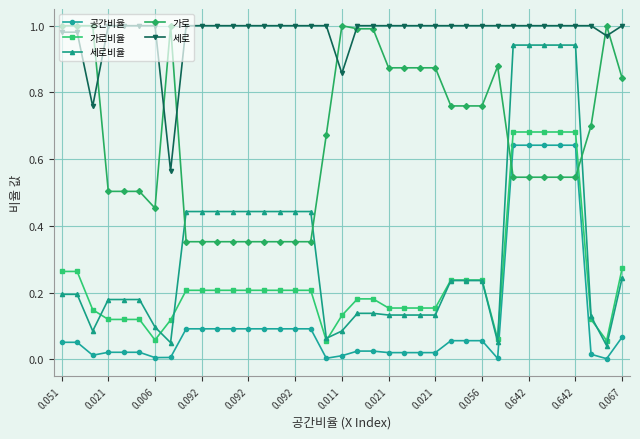

At how many categories does at least one series exceed 0?

37